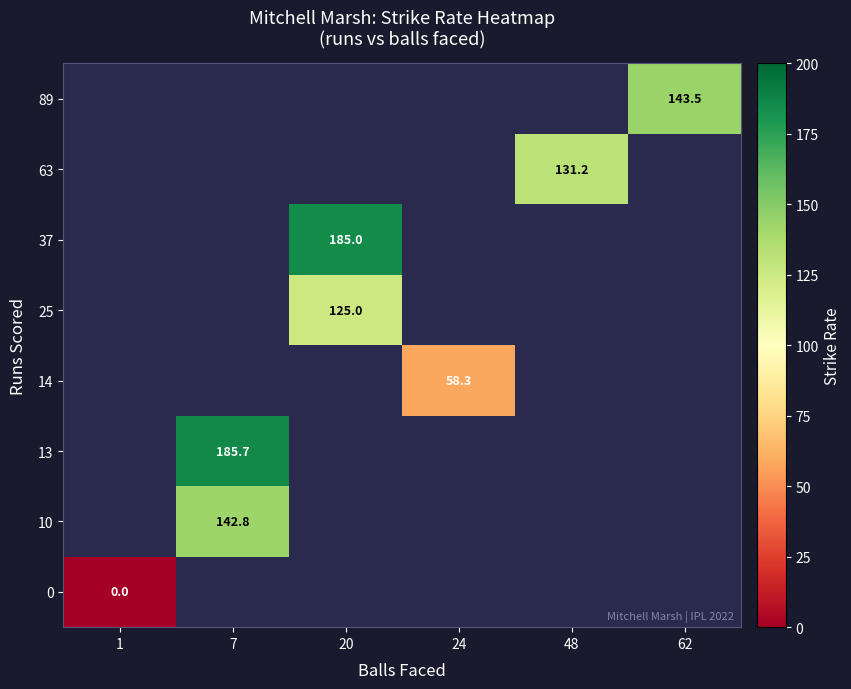

Which label corresponds to the smallest value in the chart?

1